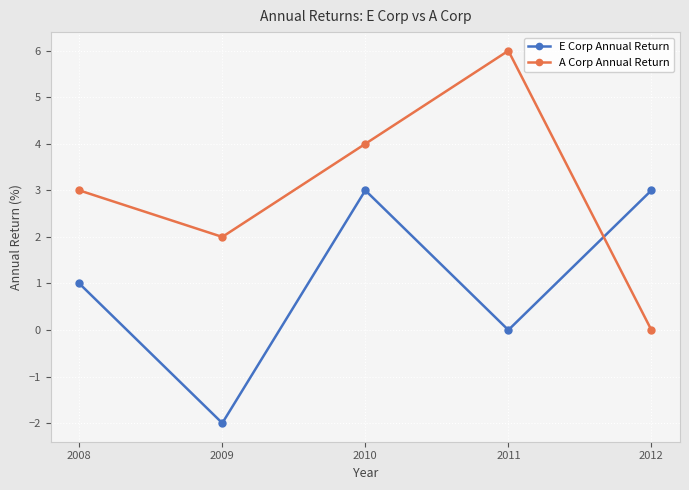

True or false: A Corp Annual Return and E Corp Annual Return cross at least once.

True